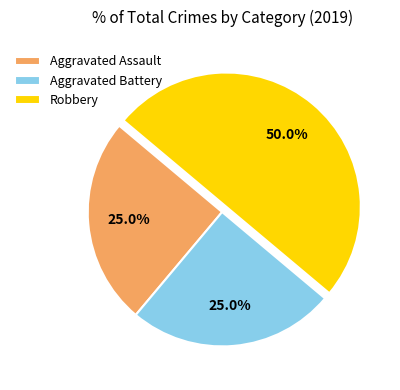

Count the number of slices in the pie.

3